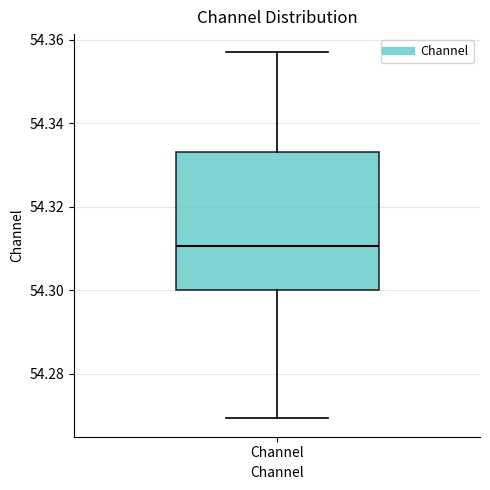

Transcribe this box plot: give where the median line is, the range the box spans, and where the two whiskers end, as read against the y-axis. The values are not printed on the chart, so give them approximately, as read against the axis.

median 54.310, box 54.300 to 54.334, whiskers 54.270 to 54.358